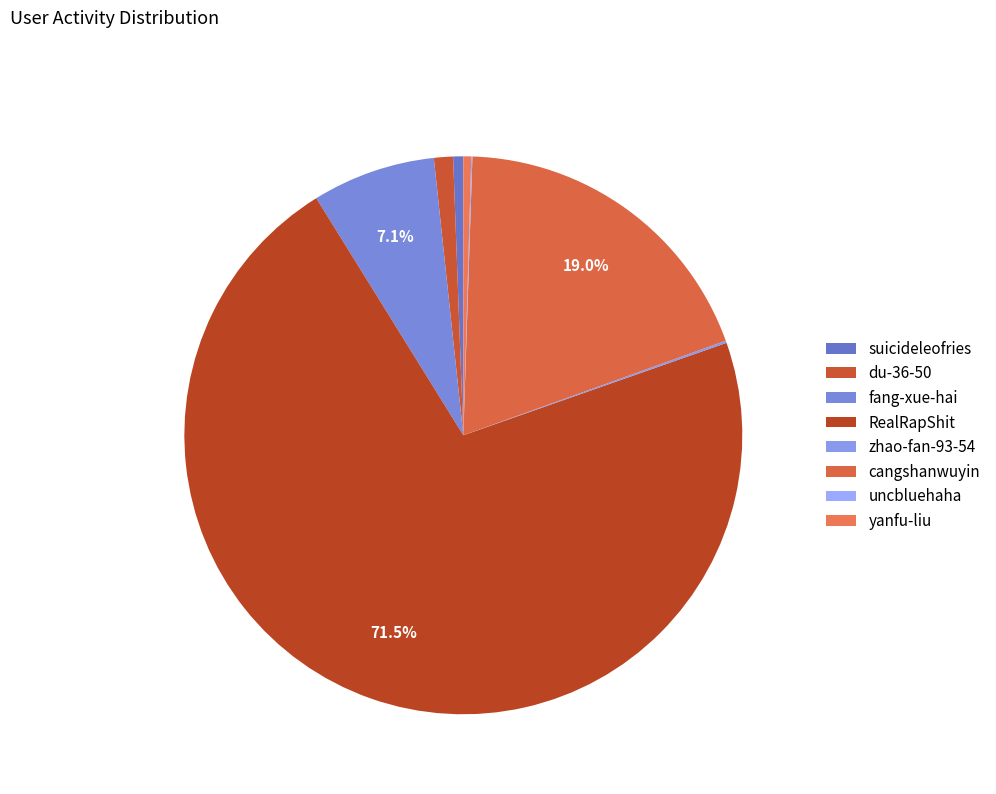

Which category has the biggest portion of the pie?

RealRapShit